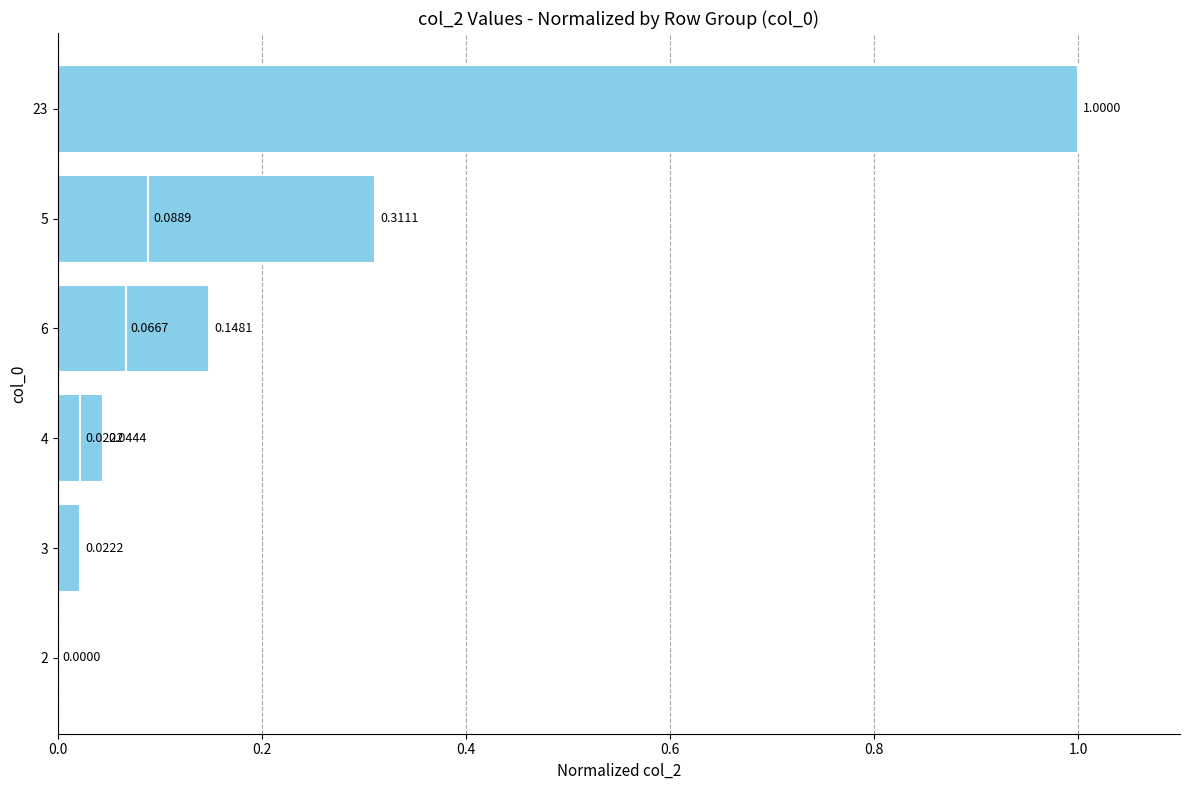

Between 3 and 2, which is larger?

3